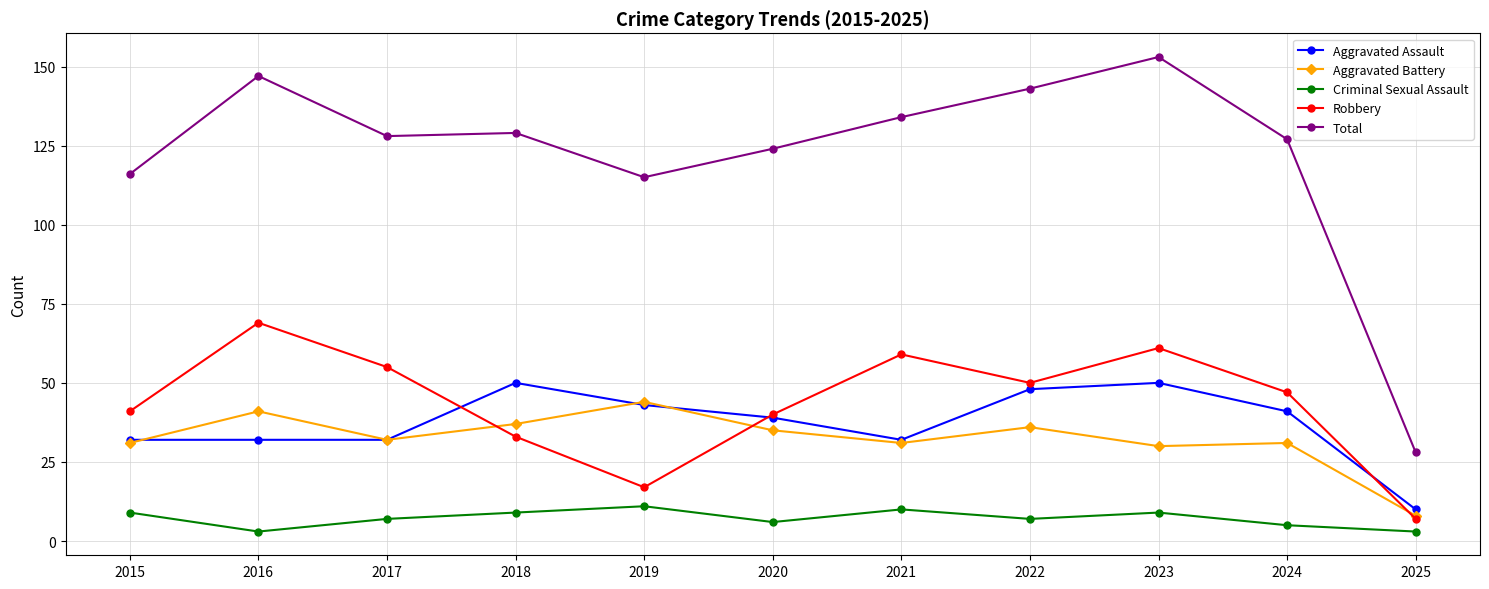

In Robbery, how many points are higher than both neighbors (excluding endpoints)?

3